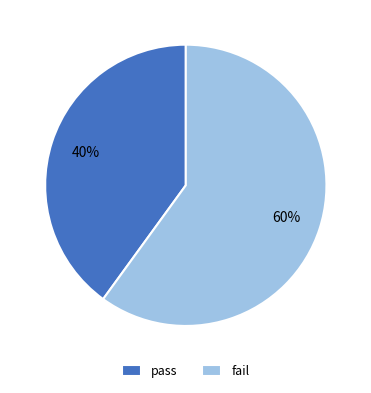

Combined, do pass and fail account for over 50%?

Yes